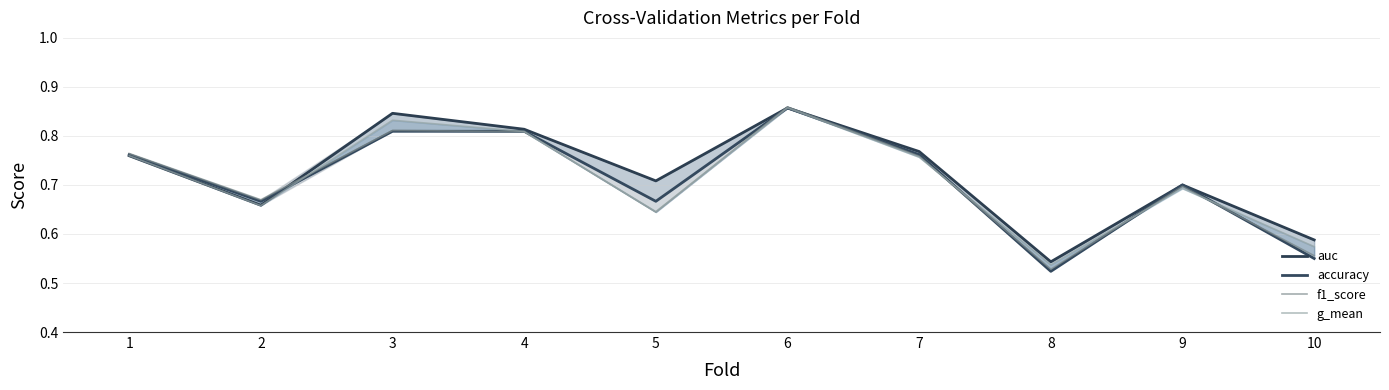

At which category is the sum across all series the highest?

6